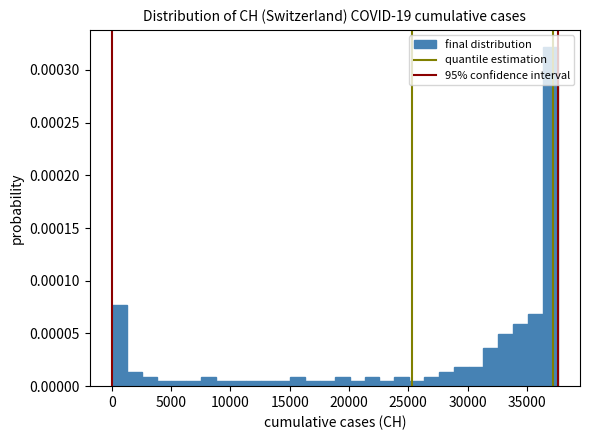

Read against the x-axis, roughly where is the centre of the tallest bar?

37000